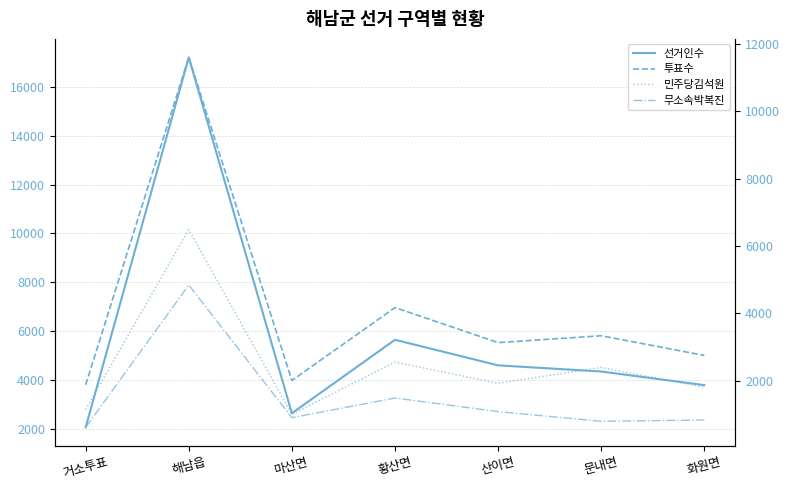

True or false: 투표수 has a value of 18156 at 해남읍.

False